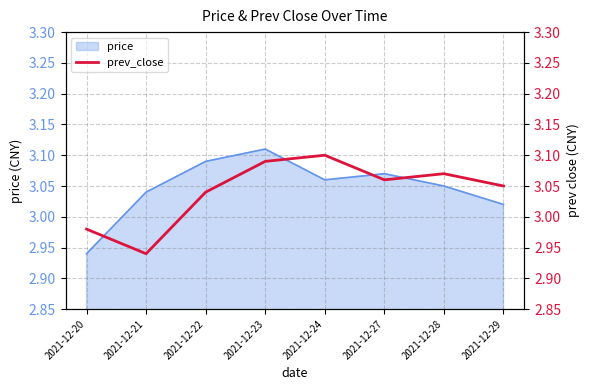

The value of price at 2021-12-21 is 4.6. True or false?

False